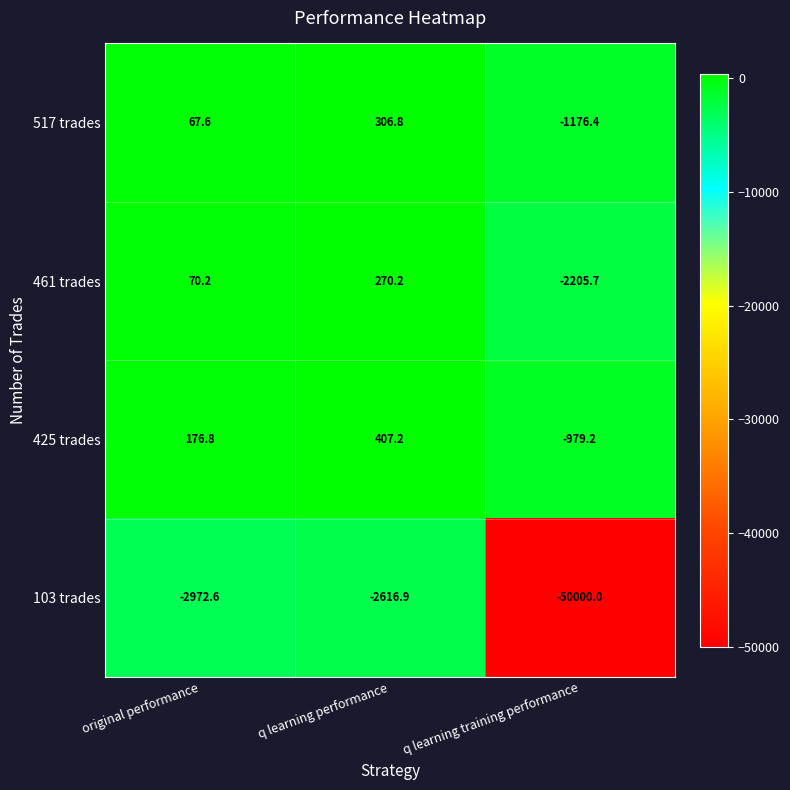

At which label does 461 trades first exceed 70?

original performance